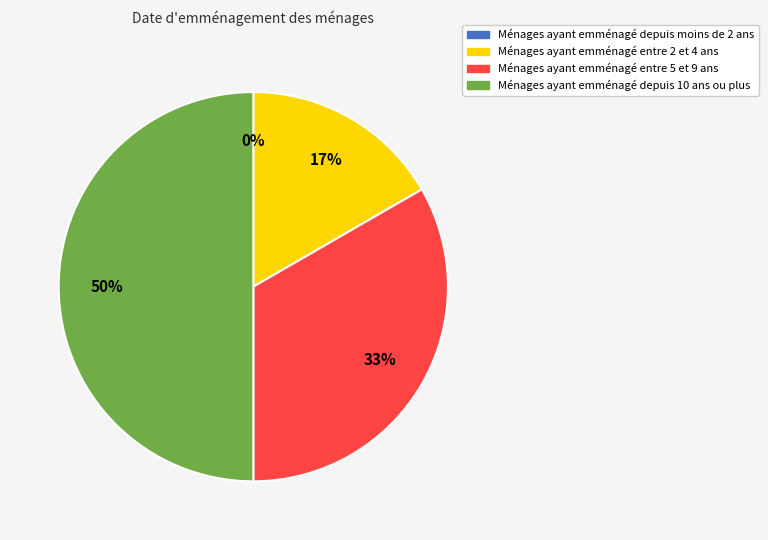

Does 0 represent more than half of the total?

No